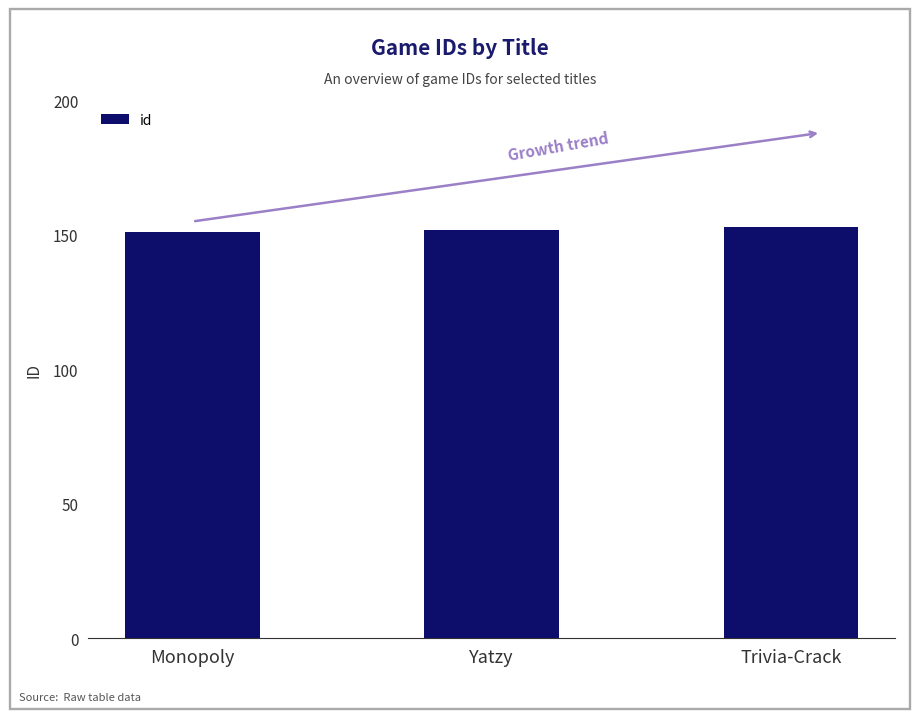

What is the approximate value at Monopoly?

151